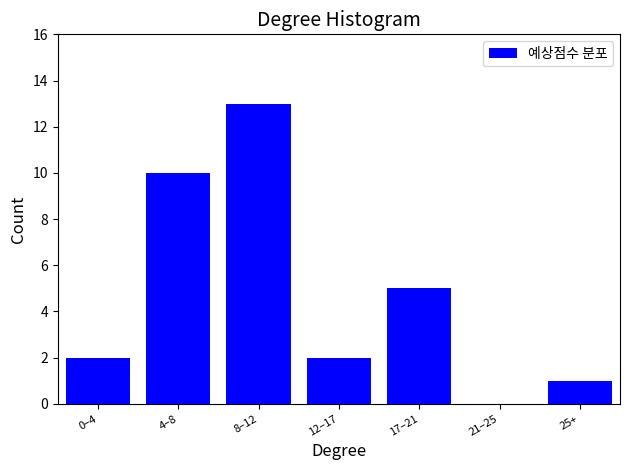

Reading left to right, extract all data points from this chart.

0–4=2	4–8=10	8–12=13	12–17=2	17–21=5	21–25=0	25+=1